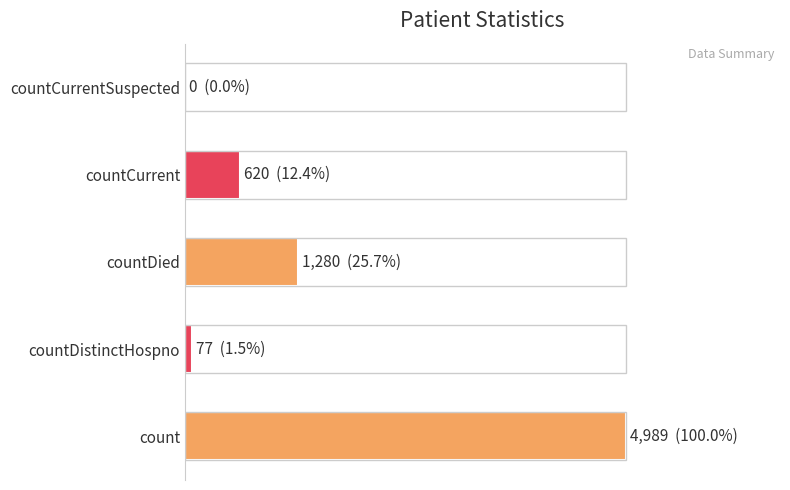

How many values exceed 620?

2